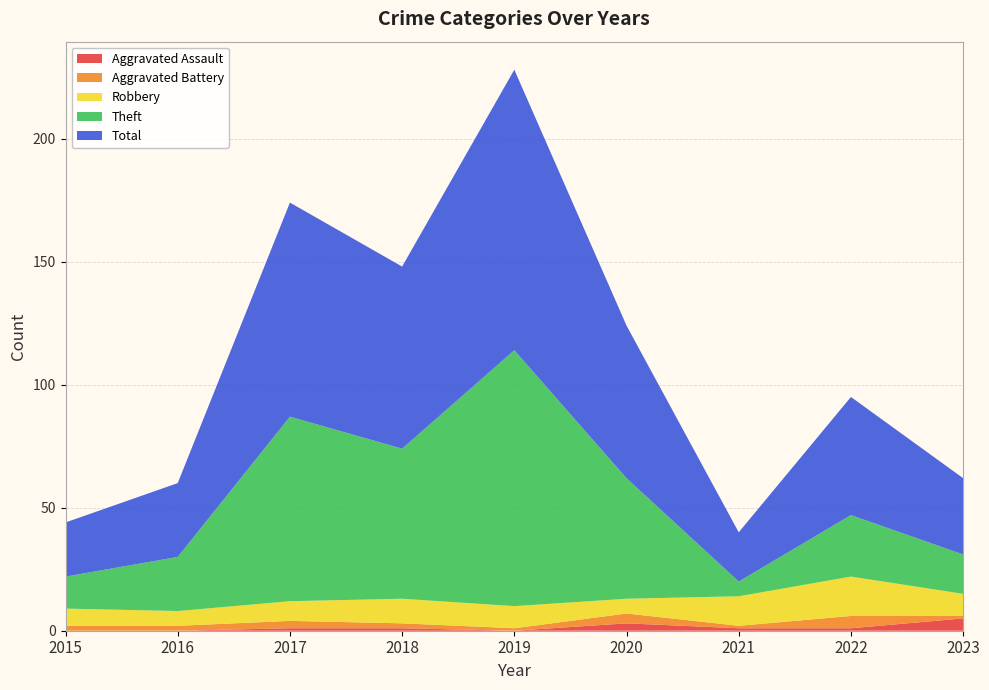

Reading right to left, transcribe all the data shown in this chart.

Aggravated Assault: 2023=5	2022=1	2021=1	2020=3	2019=0	2018=1	2017=1	2016=0	2015=0
Aggravated Battery: 2023=1	2022=5	2021=1	2020=4	2019=1	2018=2	2017=3	2016=2	2015=2
Robbery: 2023=9	2022=16	2021=12	2020=6	2019=9	2018=10	2017=8	2016=6	2015=7
Theft: 2023=16	2022=25	2021=6	2020=49	2019=104	2018=61	2017=75	2016=22	2015=13
Total: 2023=31	2022=48	2021=20	2020=62	2019=114	2018=74	2017=87	2016=30	2015=22